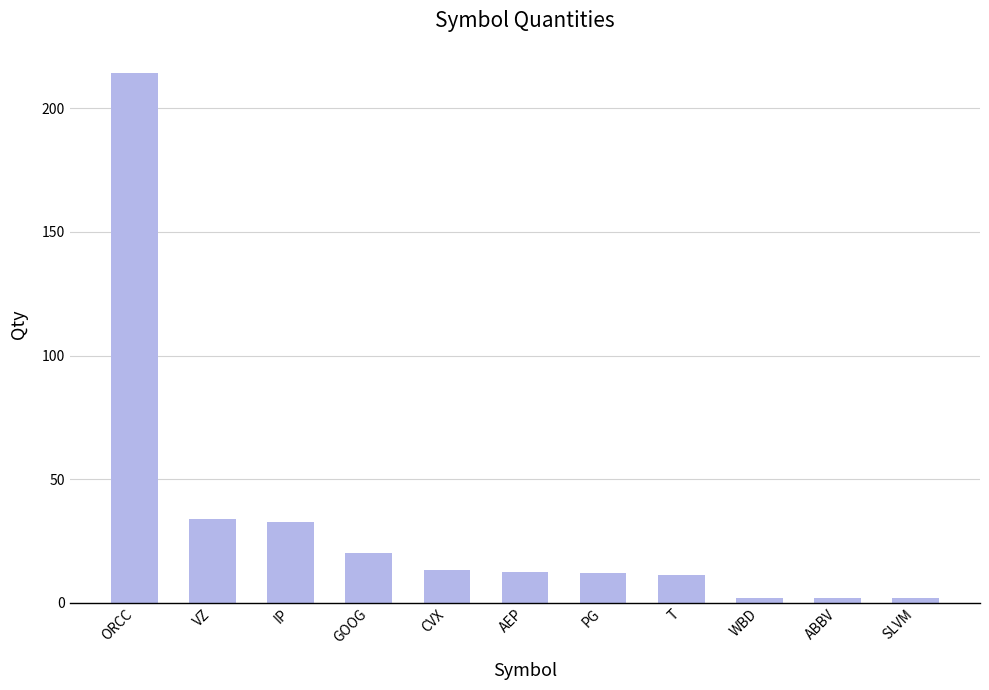

True or false: the data shows 20.0 at GOOG.

True